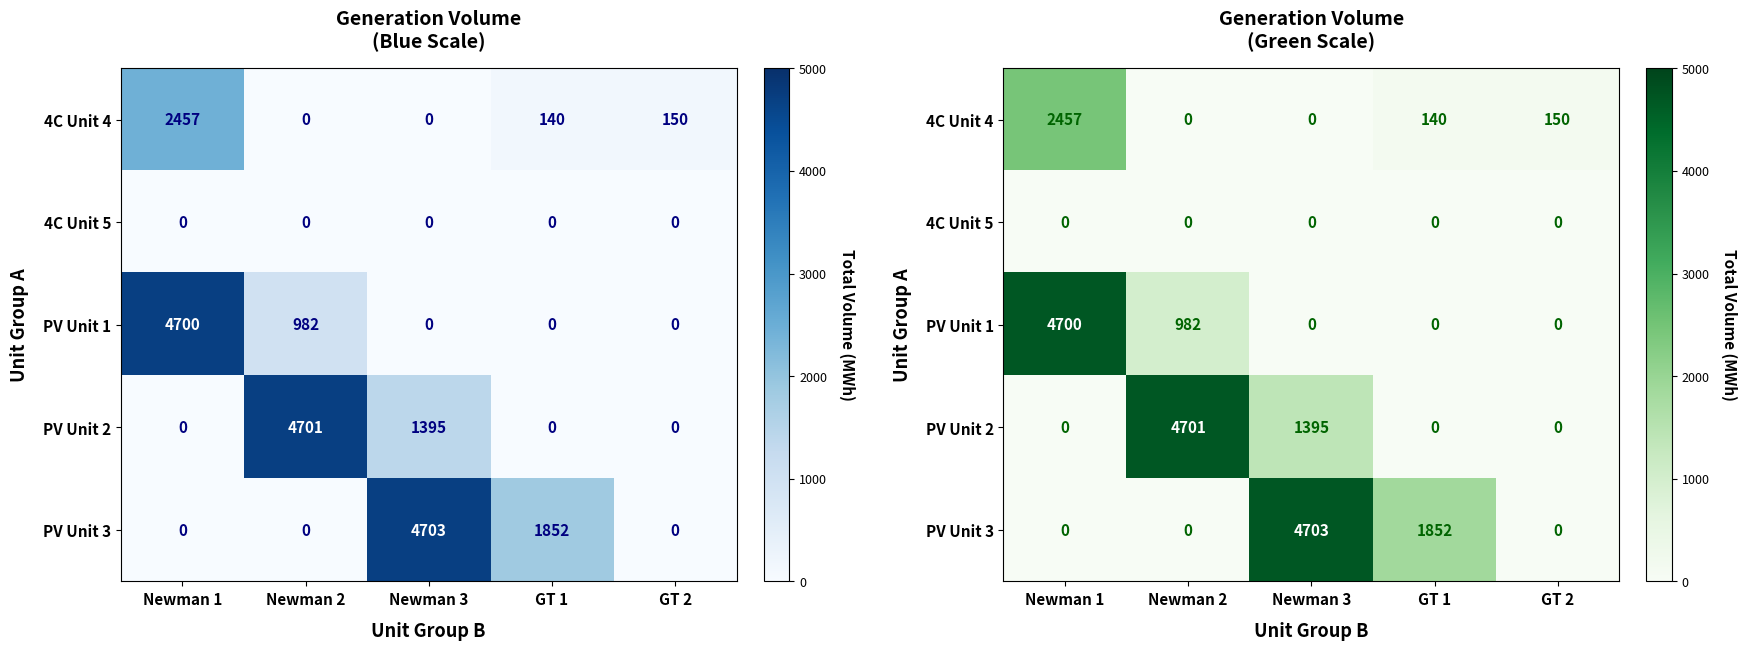

At GT 2, list the series in order from largest to smallest.

4C Unit 4, 4C Unit 5, PV Unit 1, PV Unit 2, PV Unit 3